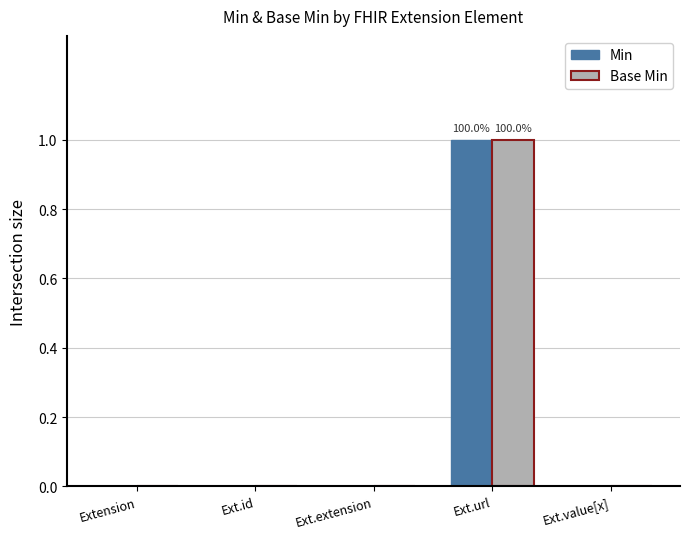

At which category is the sum across all series the highest?

Ext.url